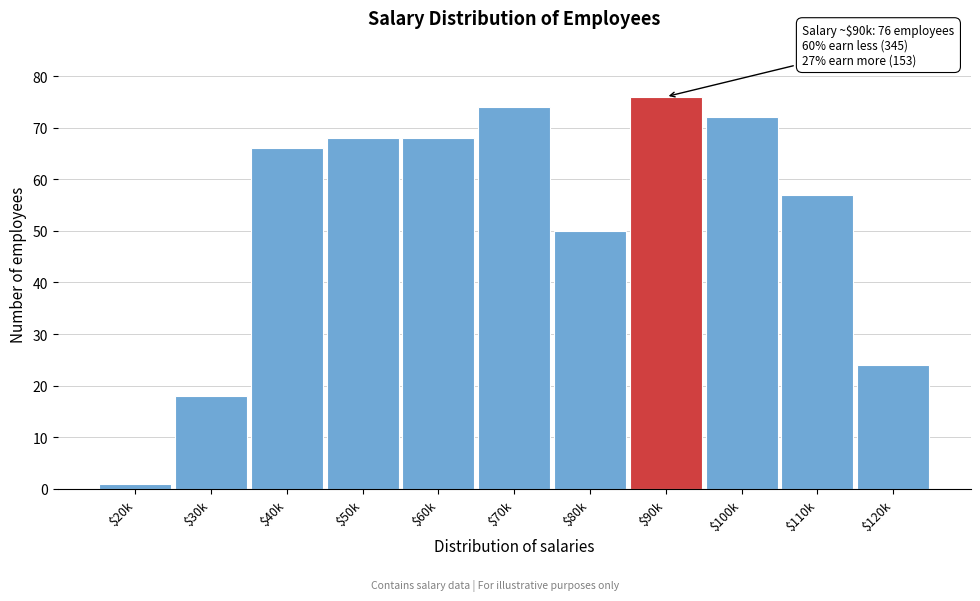

Reading left to right, extract all data points from this chart.

1	18	66	68	68	74	50	76	72	57	24